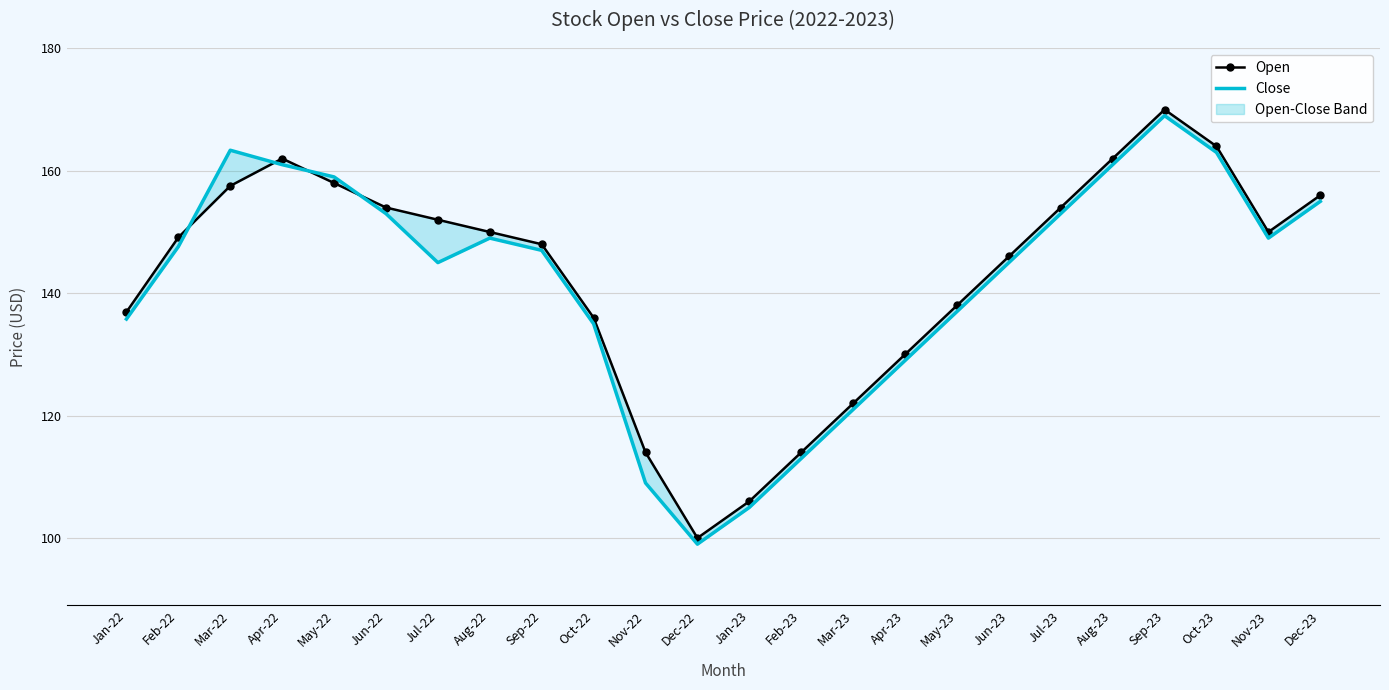

What is the label of the 12th point from the right?

Jan-23